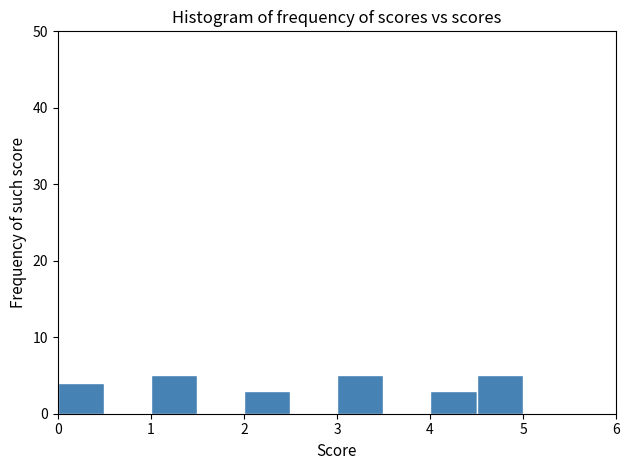

What is the height of the bar covering 3.0 to 3.5 on the x-axis? The values are not printed on the chart, so give them approximately, as read against the axis.

5